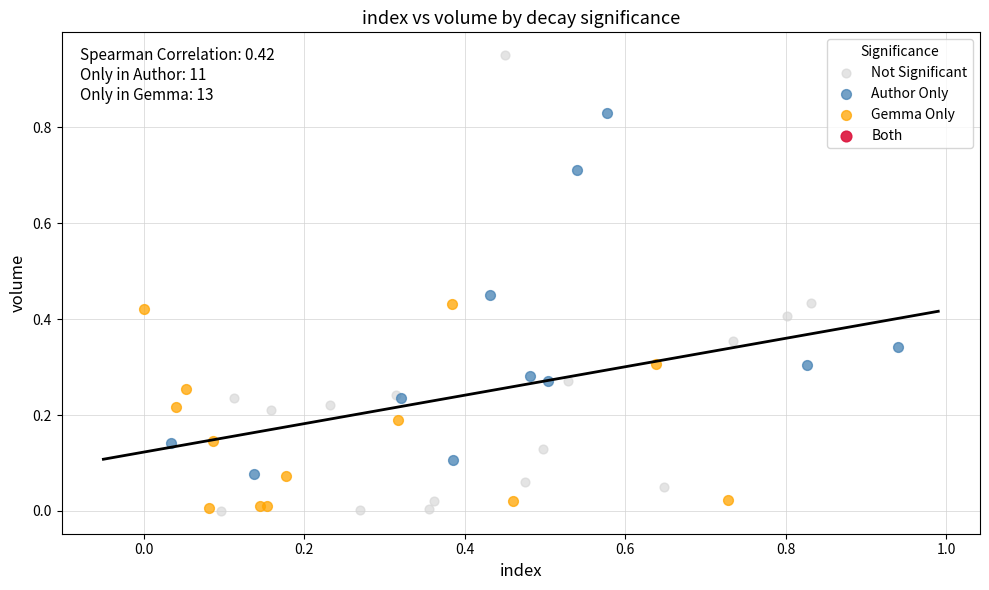

Which series reaches the maximum Y coordinate?

Not Significant